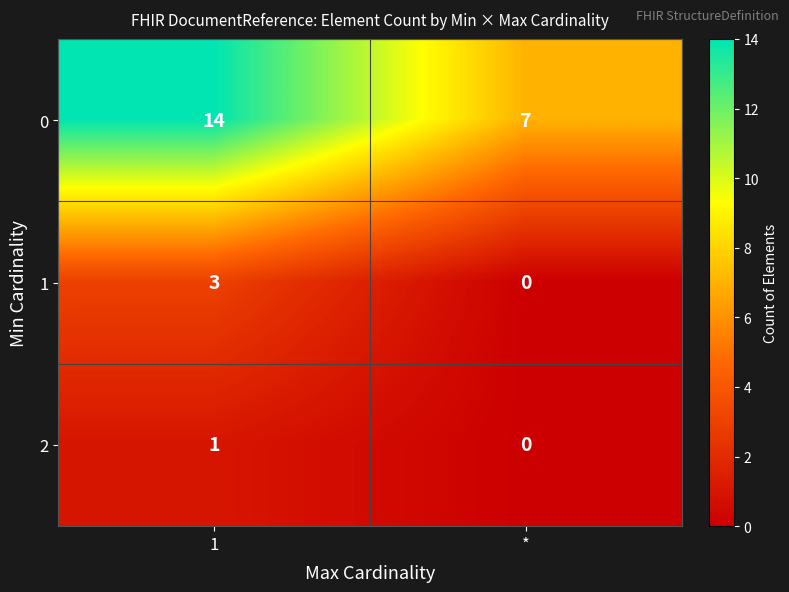

What is the sum of all 0 values?

21